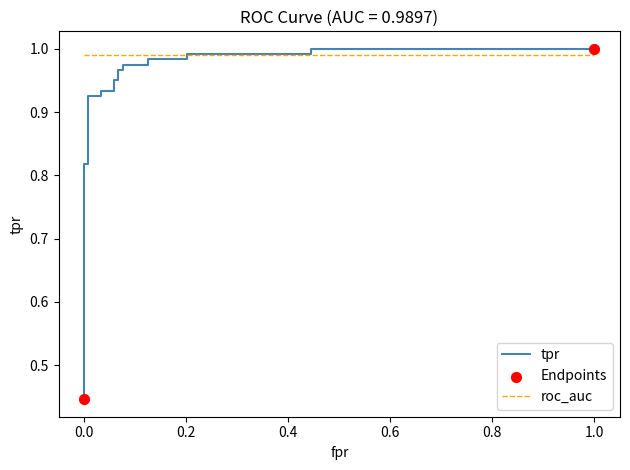

At how many categories does at least one series exceed 0?

24